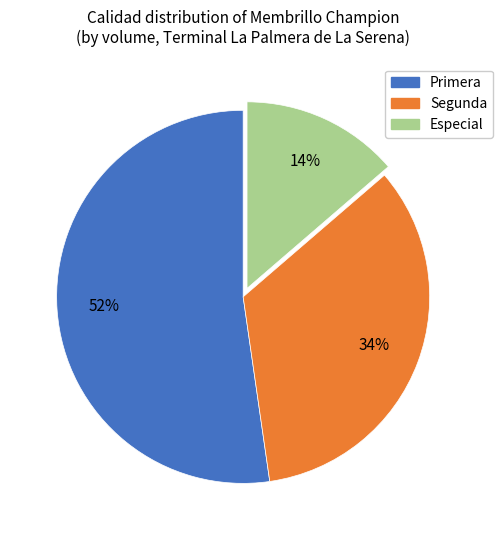

What is the smallest slice in the pie chart?

Especial